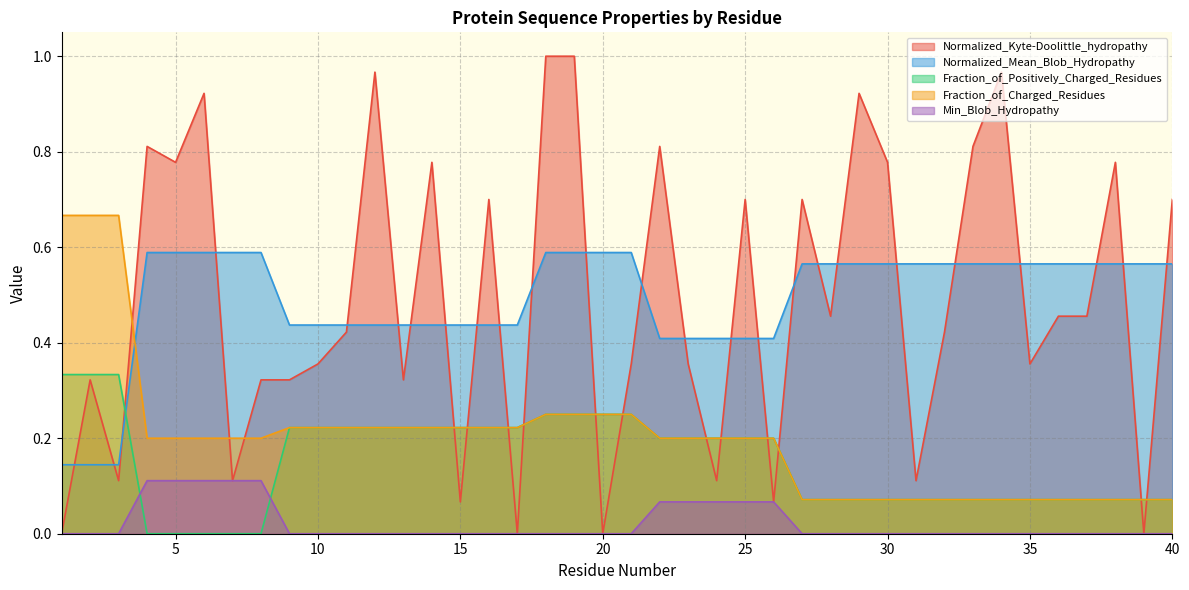

Between 4 and 20, which is larger?

4